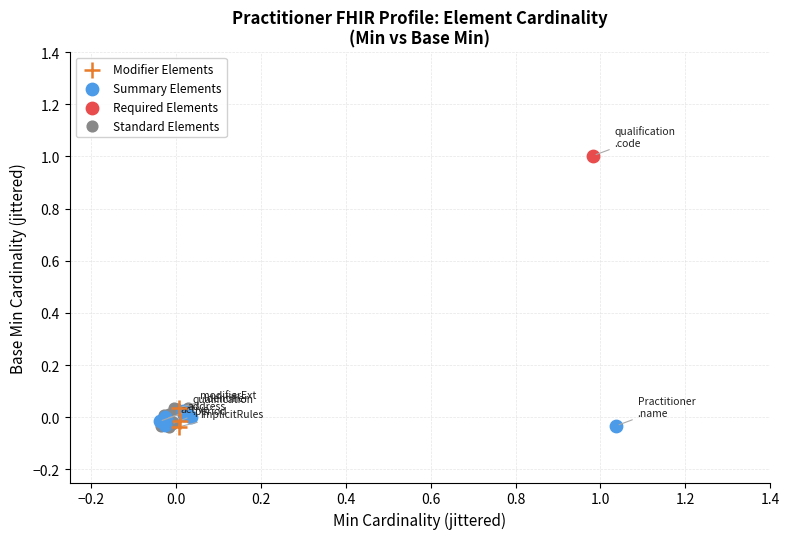

Which series reaches the maximum Y coordinate?

Required Elements